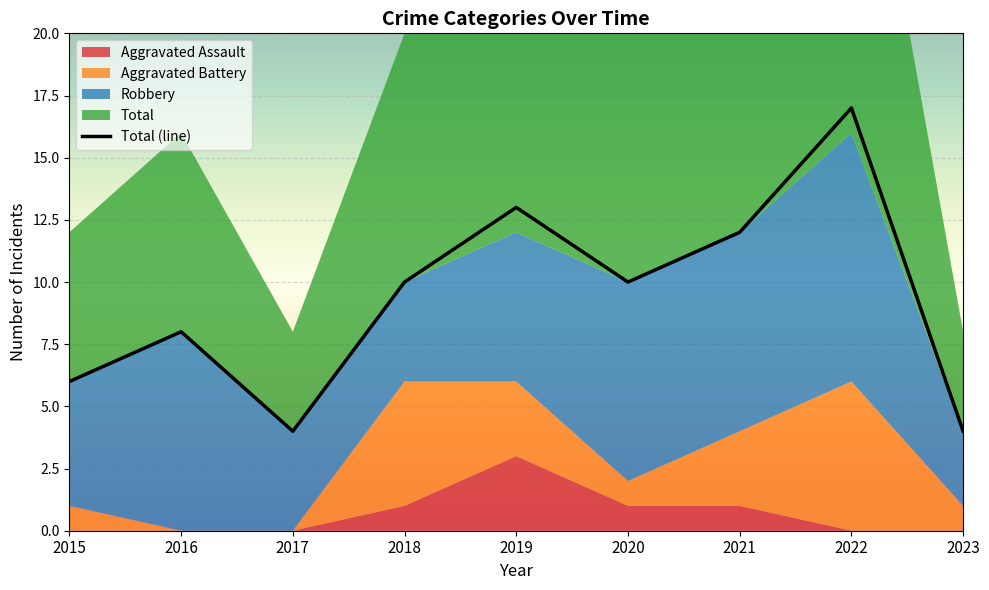

Reading left to right, list all the values displayed in this chart.

Aggravated Assault: 0	0	0	1	3	1	1	0	0
Aggravated Battery: 1	0	0	5	3	1	3	6	1
Robbery: 5	8	4	4	6	8	8	10	3
Total: 6	8	4	10	13	10	12	17	4